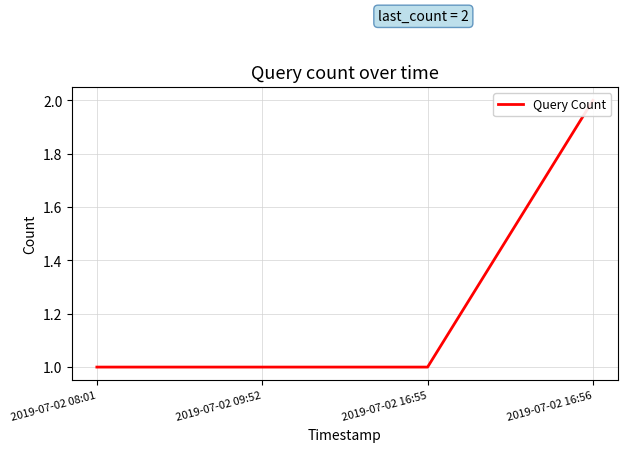

Rank the categories by value from highest to lowest.

2019-07-02 16:56, 2019-07-02 08:01, 2019-07-02 09:52, 2019-07-02 16:55